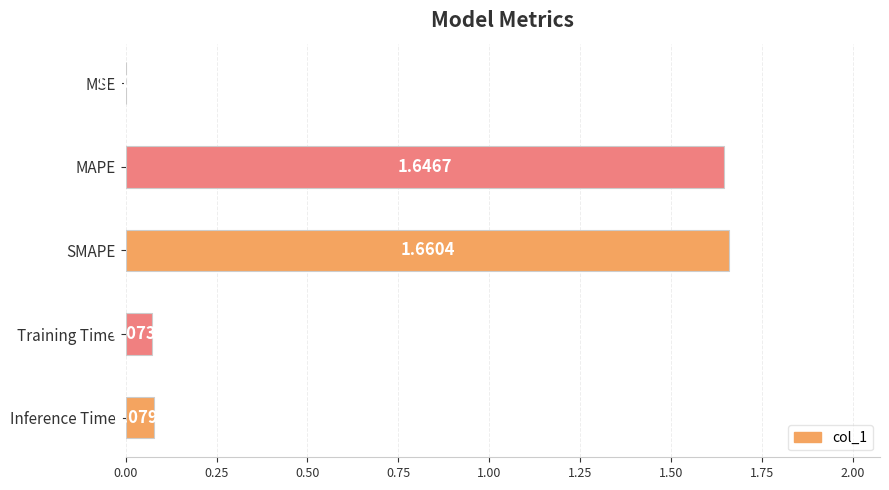

At which category does the chart reach its peak across all series?

SMAPE